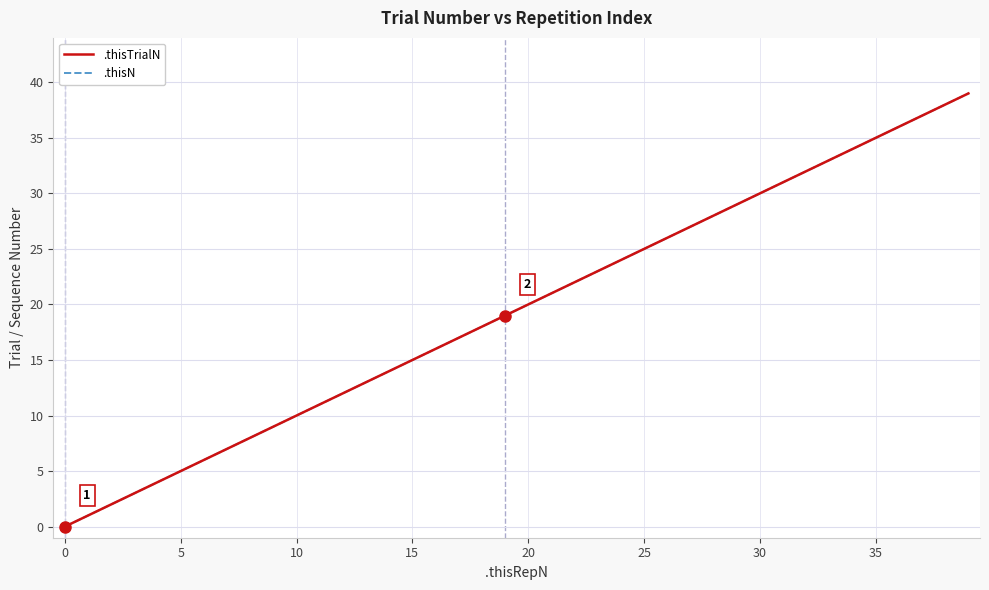

Which series has the largest range (max minus min)?

.thisTrialN